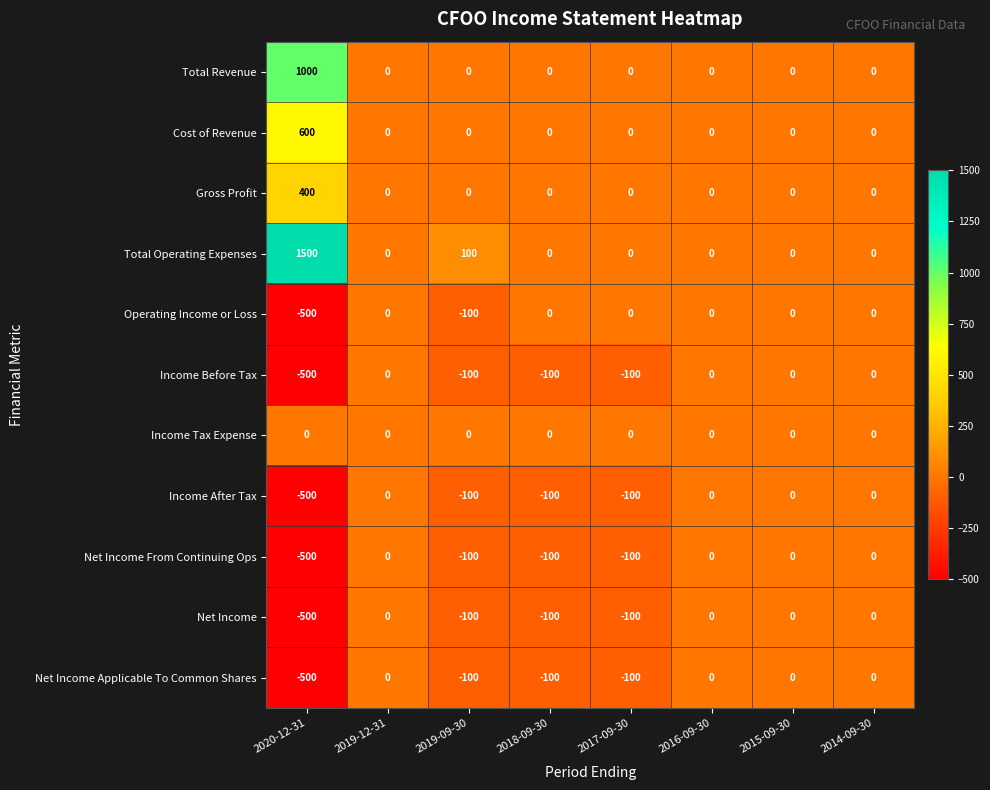

Which series has the widest spread of values?

Total Operating Expenses